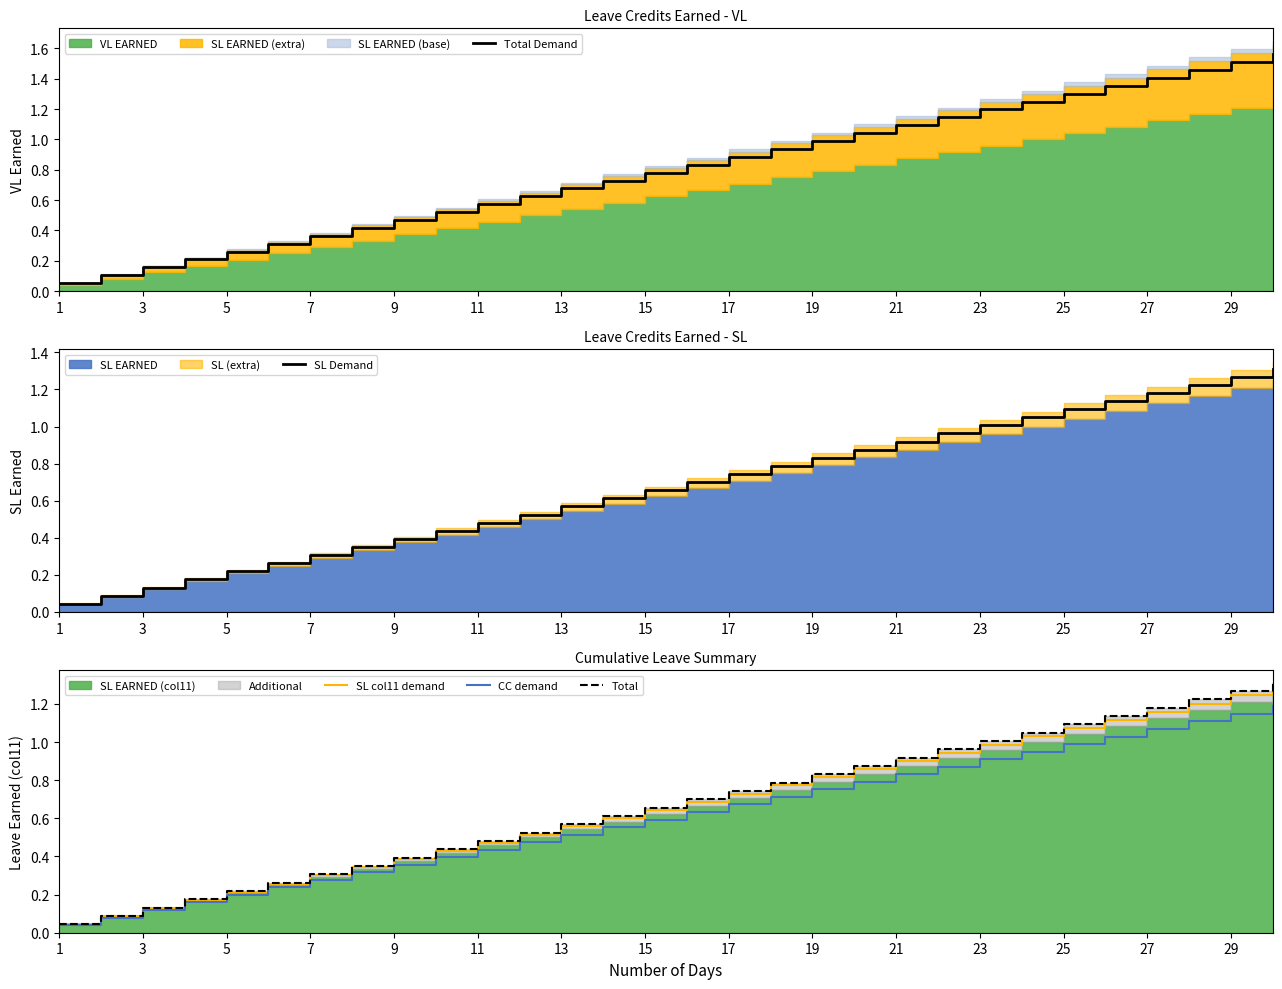

Is it true that SL Demand equals 0.2 at 3?

False